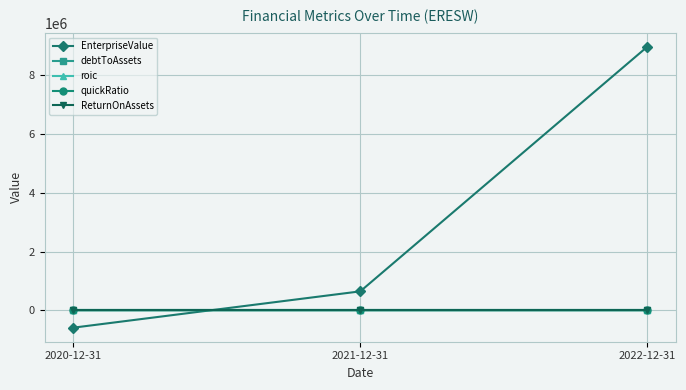

List the labels in order of EnterpriseValue value, smallest first.

2020-12-31, 2021-12-31, 2022-12-31